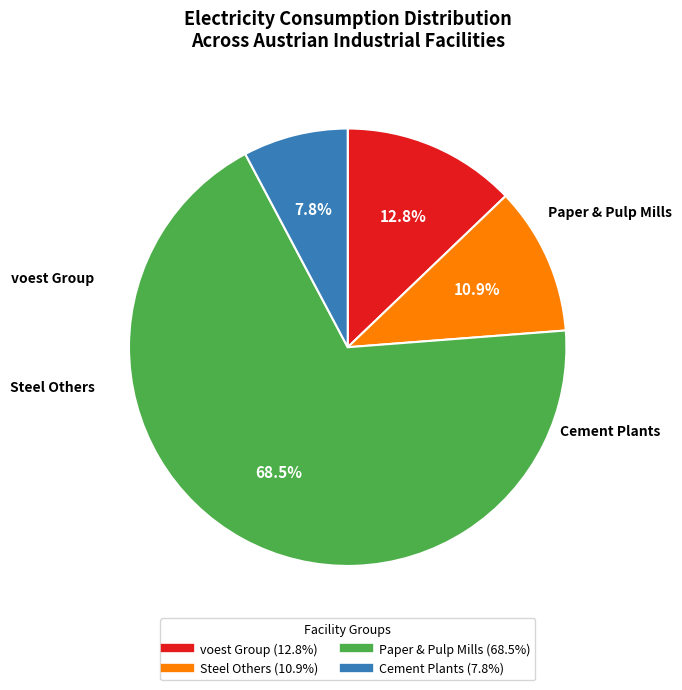

Is there any slice that represents more than half of the pie?

Yes